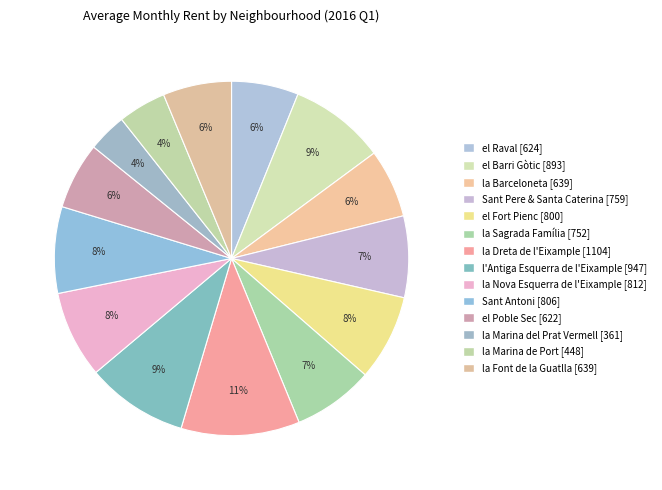

Count the number of slices in the pie.

14